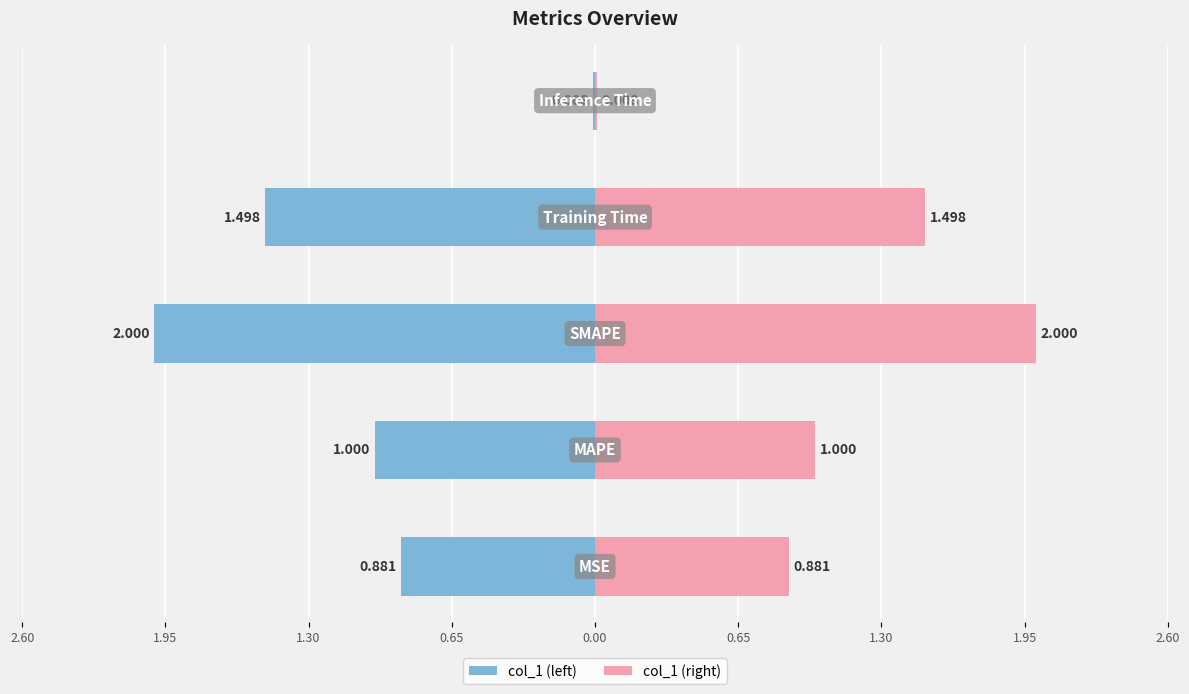

Count the number of categories in the chart.

5